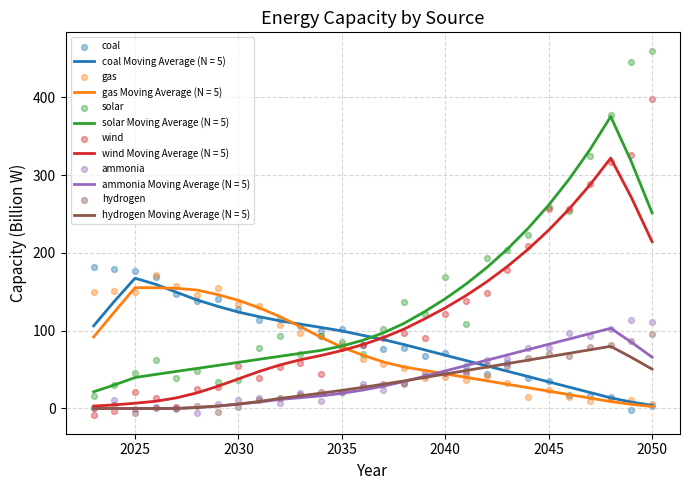

True or false: hydrogen Moving Average (N = 5) and solar Moving Average (N = 5) cross at least once.

False